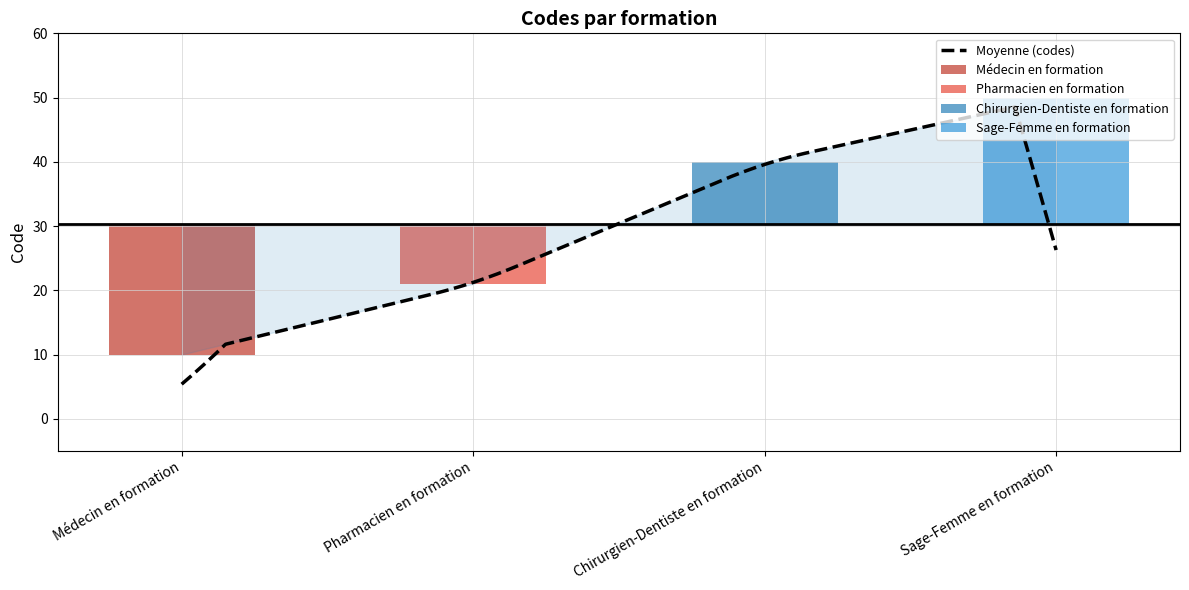

How many data points does each series have?

4